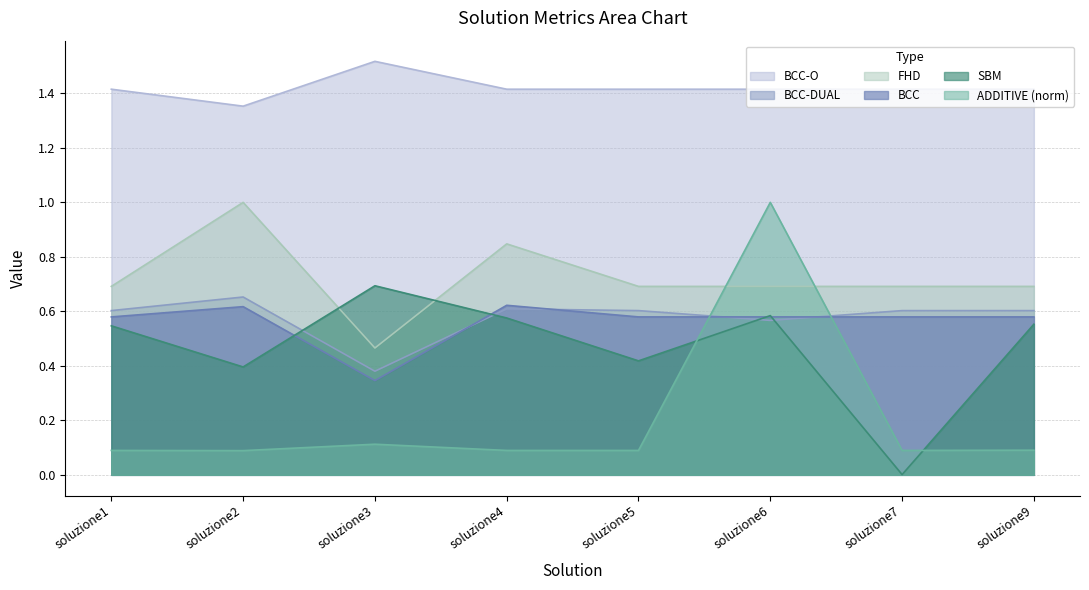

What are all the series names shown in the legend?

BCC-O, BCC-DUAL, FHD, BCC, SBM, ADDITIVE (norm)